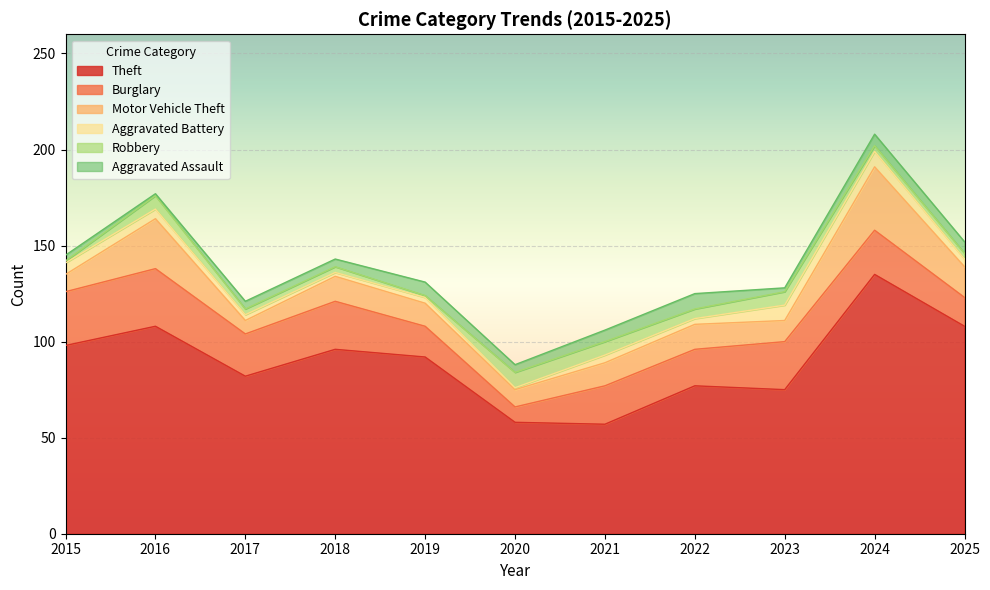

Rank the categories by Aggravated Assault value from lowest to highest.

2016, 2023, 2015, 2017, 2018, 2020, 2021, 2024, 2025, 2019, 2022